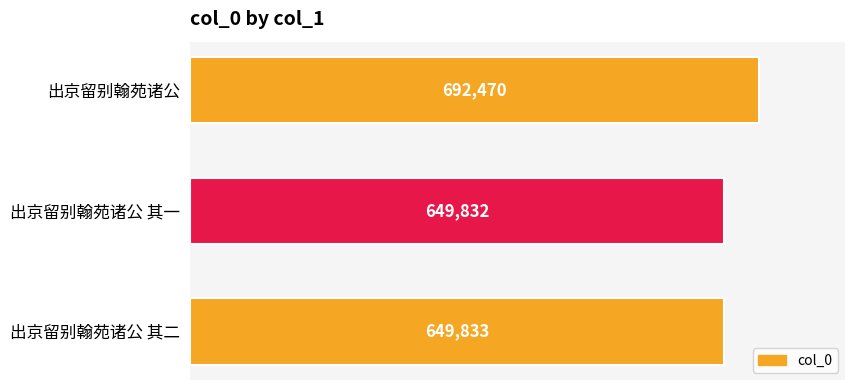

Count the number of data series in this chart.

1